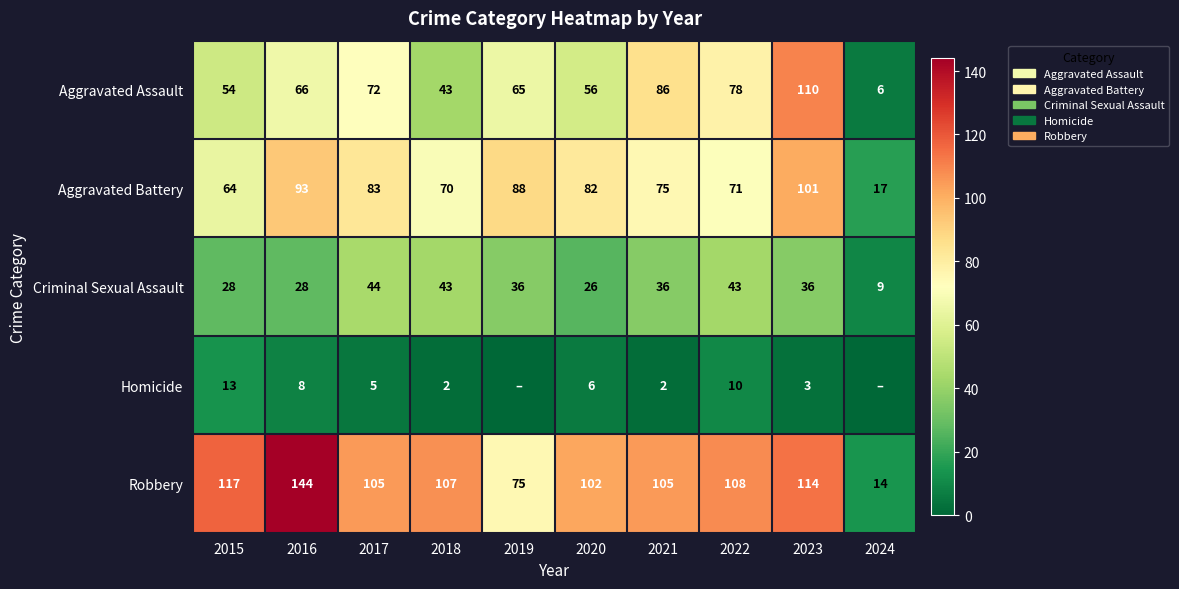

What is the sum of all Criminal Sexual Assault values?

329